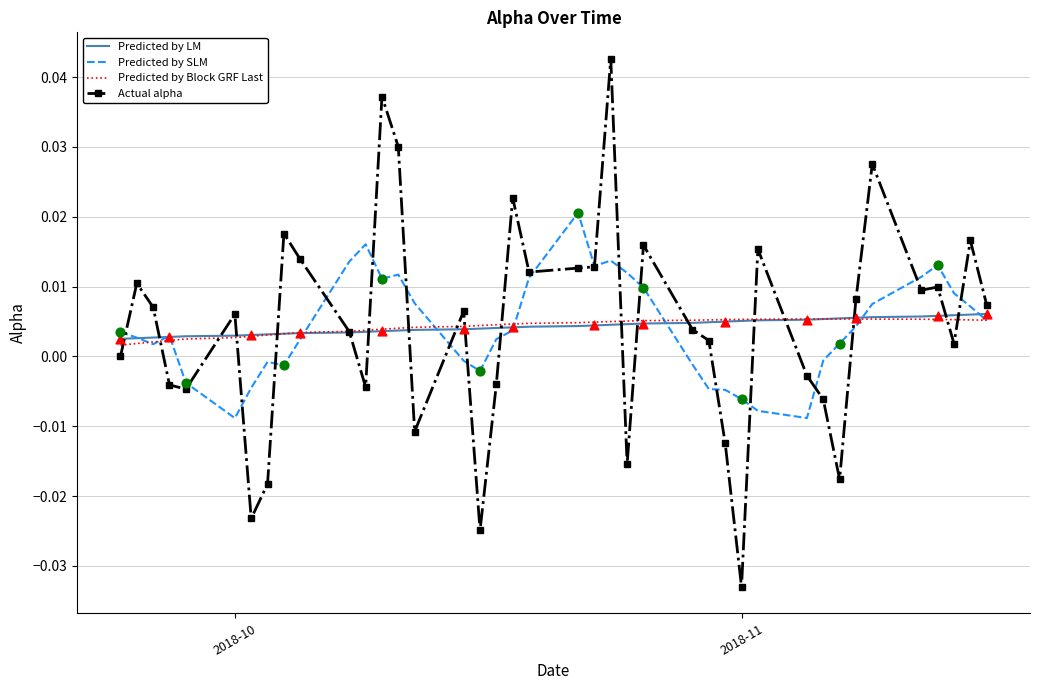

What are all the series names shown in the legend?

Predicted by LM, Predicted by SLM, Predicted by Block GRF Last, Actual alpha